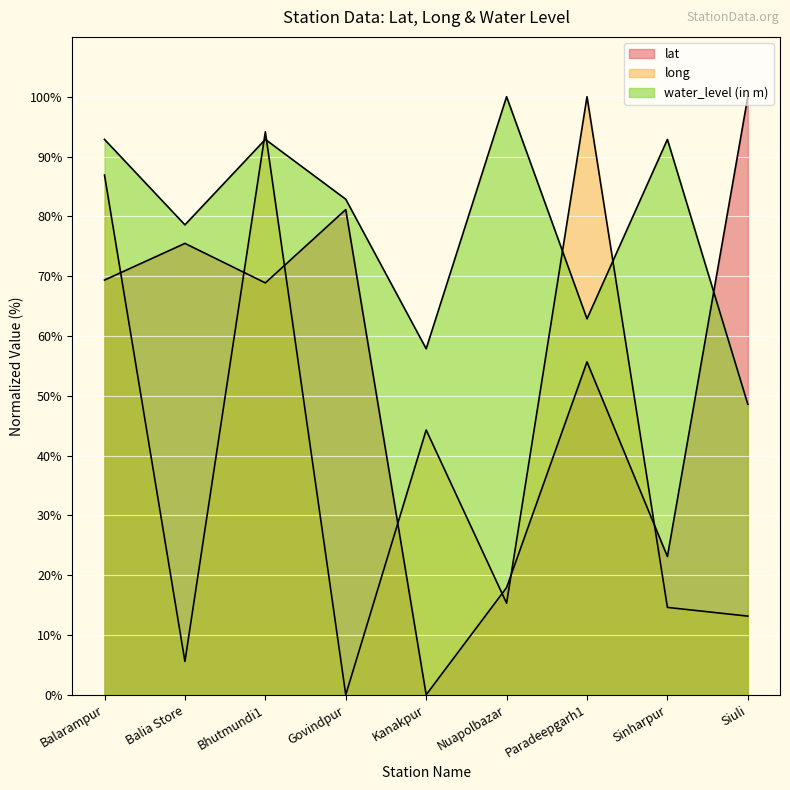

What is the label of the 5th point from the right?

Kanakpur